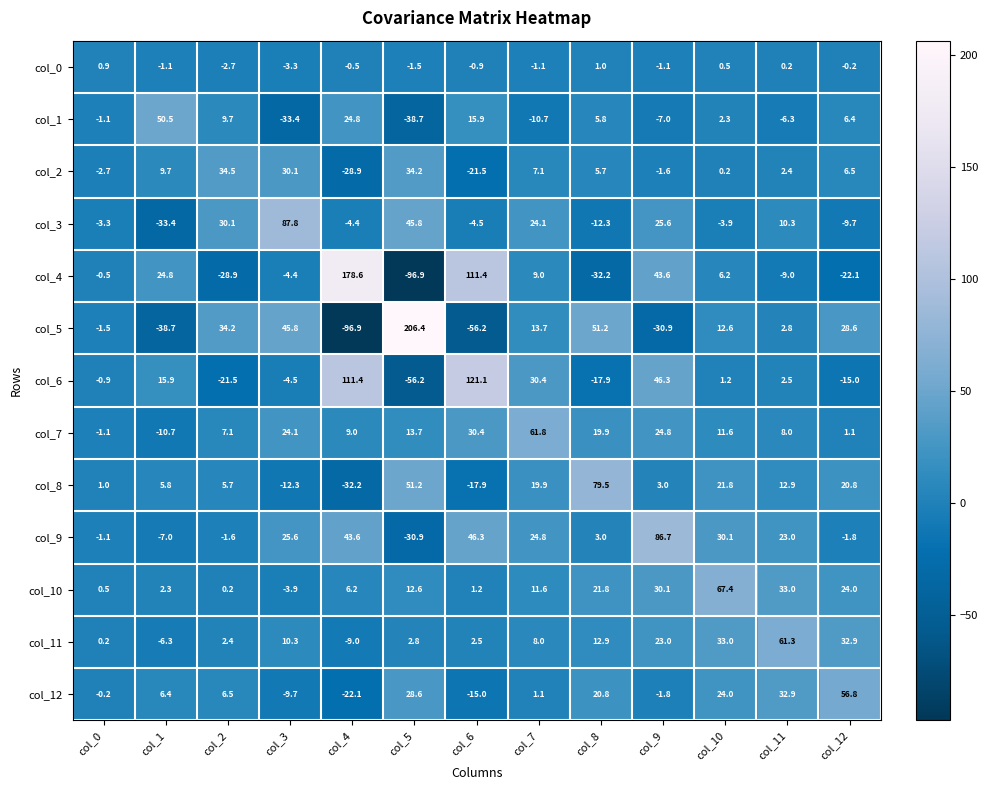

What is the minimum value shown in the chart?

-96.9